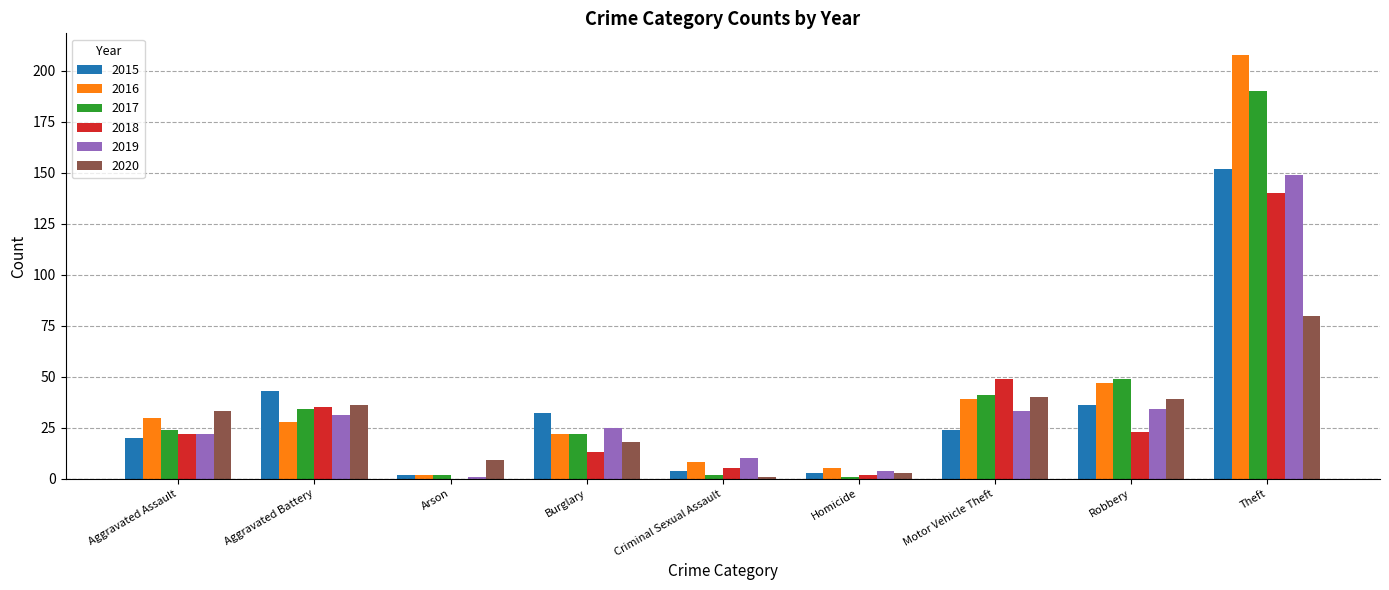

At which label does 2017 reach its peak?

Theft